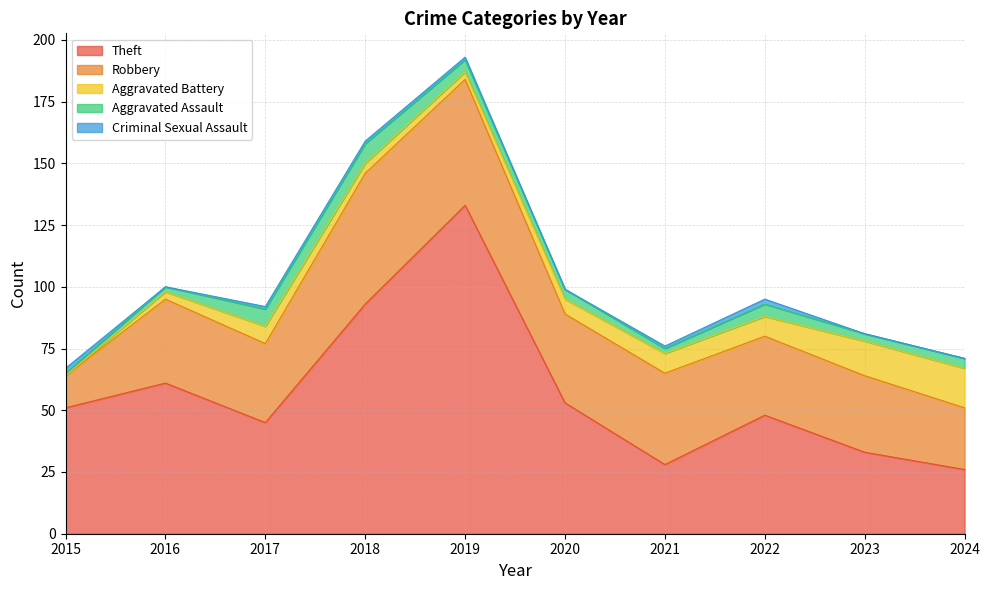

At 2022, list the series in order from smallest to largest.

Criminal Sexual Assault, Aggravated Assault, Aggravated Battery, Robbery, Theft